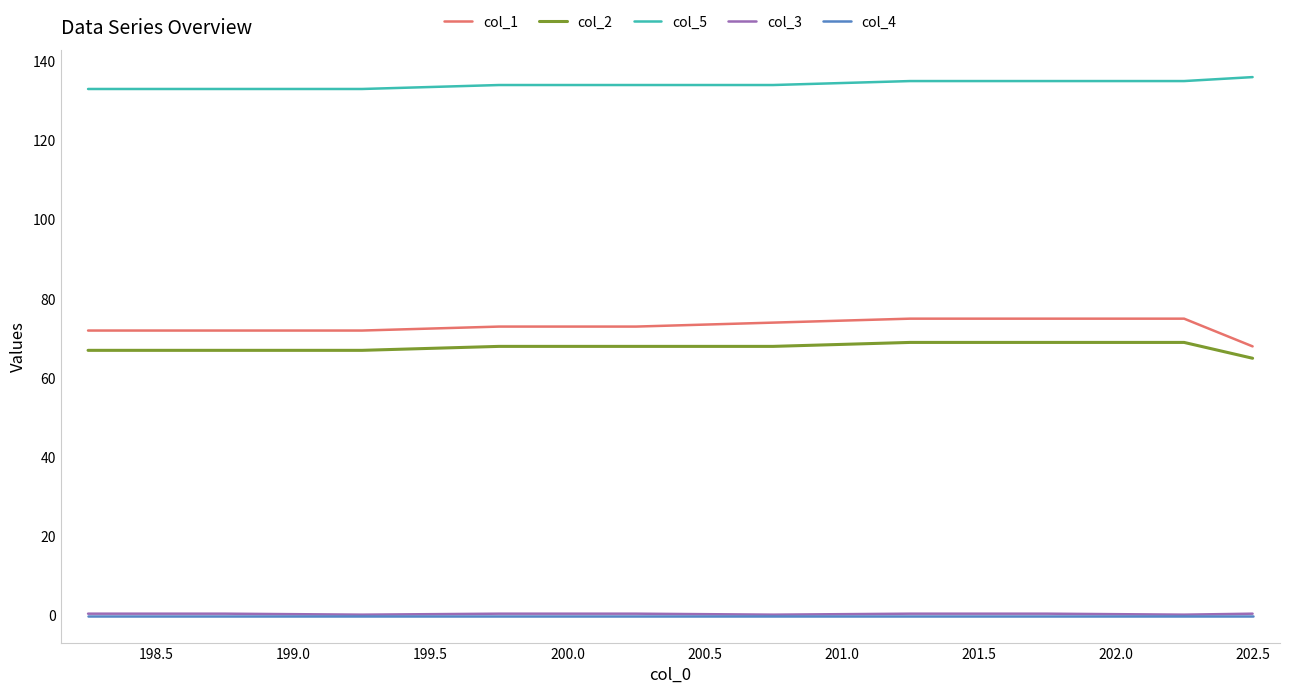

True or false: col_4 and col_5 cross at least once.

False